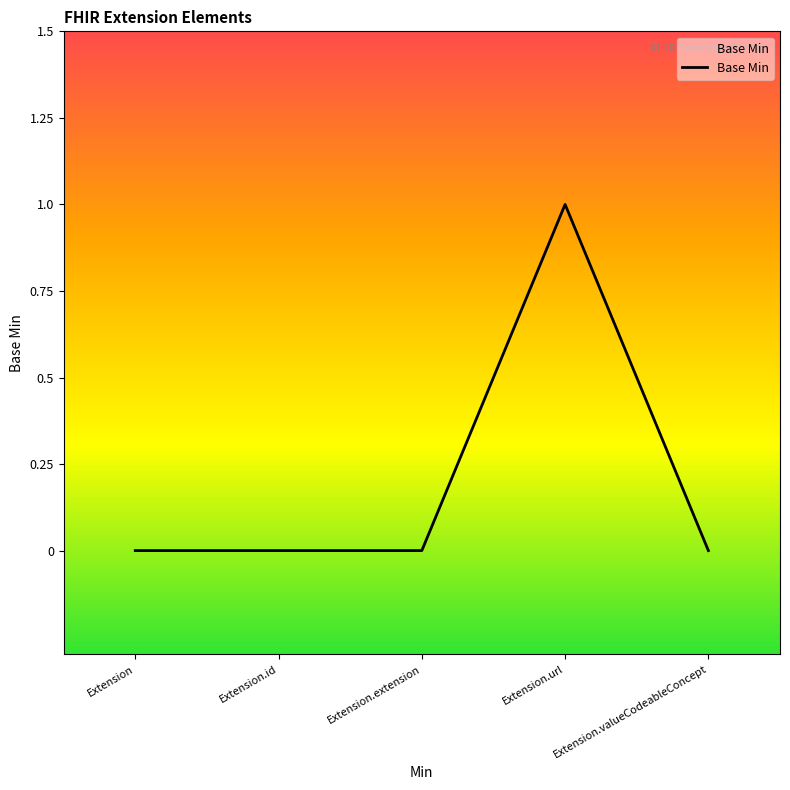

What is the change in value from Extension.extension to Extension.url?

+1